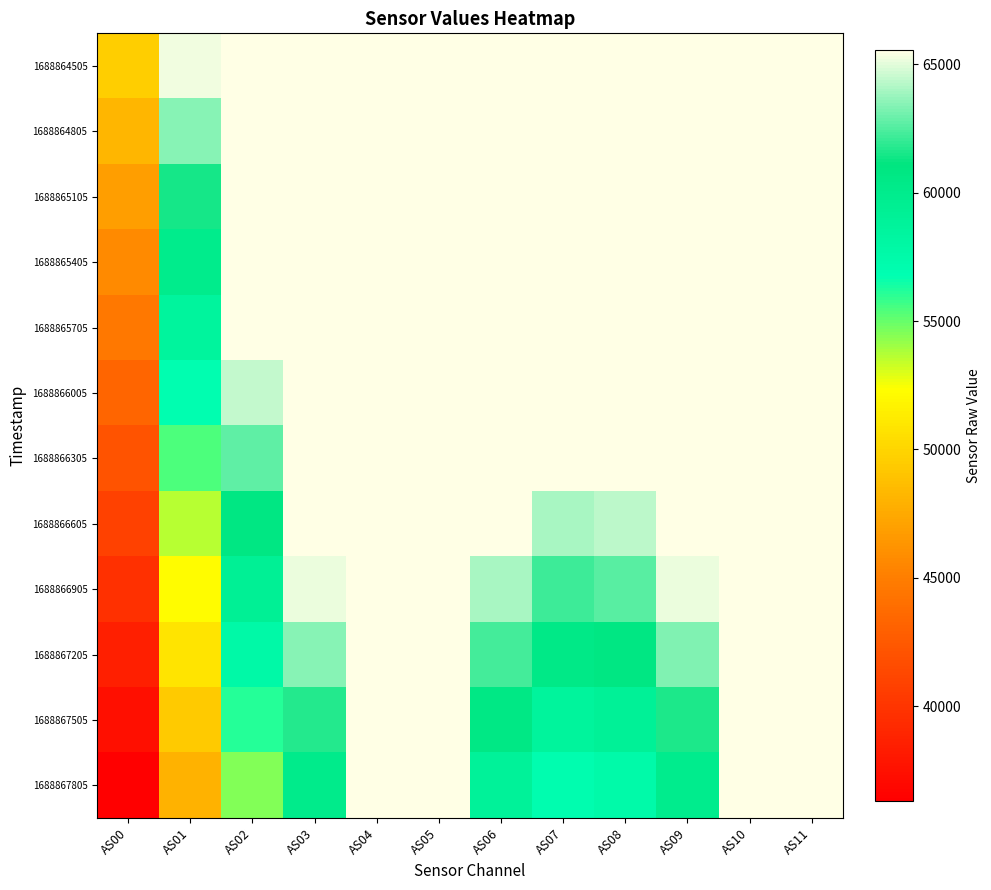

Reading left to right, list all the values displayed in this chart.

1688864505: AS00=49562	AS01=65273	AS02=65535	AS03=65535	AS04=65535	AS05=65535	AS06=65535	AS07=65535	AS08=65535	AS09=65535	AS10=65535	AS11=65535
1688864805: AS00=48191	AS01=63398	AS02=65535	AS03=65535	AS04=65535	AS05=65535	AS06=65535	AS07=65535	AS08=65535	AS09=65535	AS10=65535	AS11=65535
1688865105: AS00=46821	AS01=61503	AS02=65535	AS03=65535	AS04=65535	AS05=65535	AS06=65535	AS07=65535	AS08=65535	AS09=65535	AS10=65535	AS11=65535
1688865405: AS00=45678	AS01=59954	AS02=65535	AS03=65535	AS04=65535	AS05=65535	AS06=65535	AS07=65535	AS08=65535	AS09=65535	AS10=65535	AS11=65535
1688865705: AS00=44599	AS01=58534	AS02=65535	AS03=65535	AS04=65535	AS05=65535	AS06=65535	AS07=65535	AS08=65535	AS09=65535	AS10=65535	AS11=65535
1688866005: AS00=43330	AS01=56932	AS02=64411	AS03=65535	AS04=65535	AS05=65535	AS06=65535	AS07=65535	AS08=65535	AS09=65535	AS10=65535	AS11=65535
1688866305: AS00=42132	AS01=55393	AS02=62707	AS03=65535	AS04=65535	AS05=65535	AS06=65535	AS07=65535	AS08=65535	AS09=65535	AS10=65535	AS11=65535
1688866605: AS00=40782	AS01=53665	AS02=60768	AS03=65535	AS04=65535	AS05=65535	AS06=65535	AS07=63949	AS08=64331	AS09=65535	AS10=65535	AS11=65535
1688866905: AS00=39660	AS01=52266	AS02=59253	AS03=65155	AS04=65535	AS05=65535	AS06=63993	AS07=62182	AS08=62590	AS09=65117	AS10=65535	AS11=65535
1688867205: AS00=38504	AS01=50813	AS02=57671	AS03=63426	AS04=65535	AS05=65535	AS06=62269	AS07=60409	AS08=60822	AS09=63317	AS10=65535	AS11=65535
1688867505: AS00=37366	AS01=49395	AS02=56089	AS03=61718	AS04=65535	AS05=65535	AS06=60563	AS07=58681	AS08=59123	AS09=61588	AS10=65535	AS11=65535
1688867805: AS00=36317	AS01=48026	AS02=54569	AS03=60072	AS04=65535	AS05=65535	AS06=58870	AS07=56996	AS08=57444	AS09=59855	AS10=65535	AS11=65535